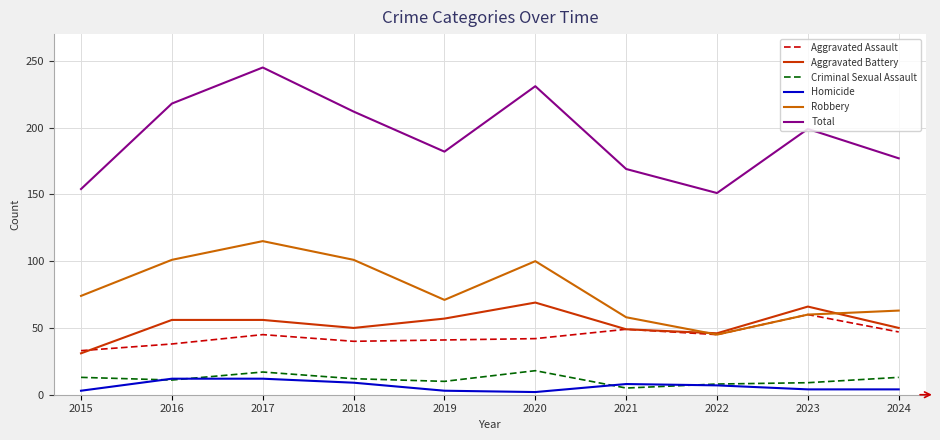

The Aggravated Battery series shows 31 at 2015. True or false?

True